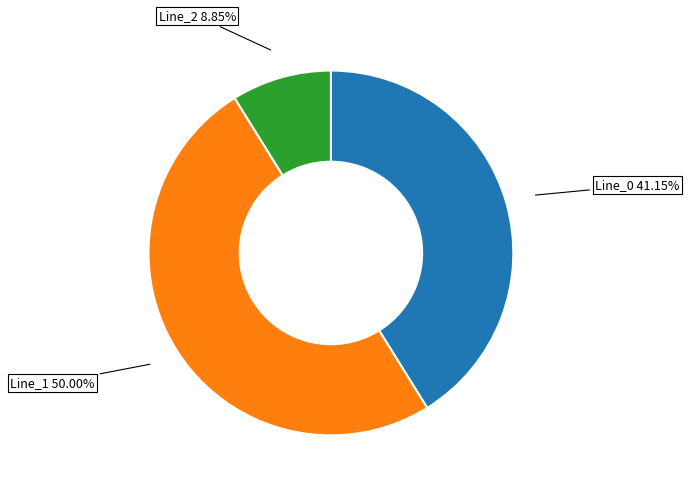

Rank the categories by value from lowest to highest.

Line_2, Line_0, Line_1